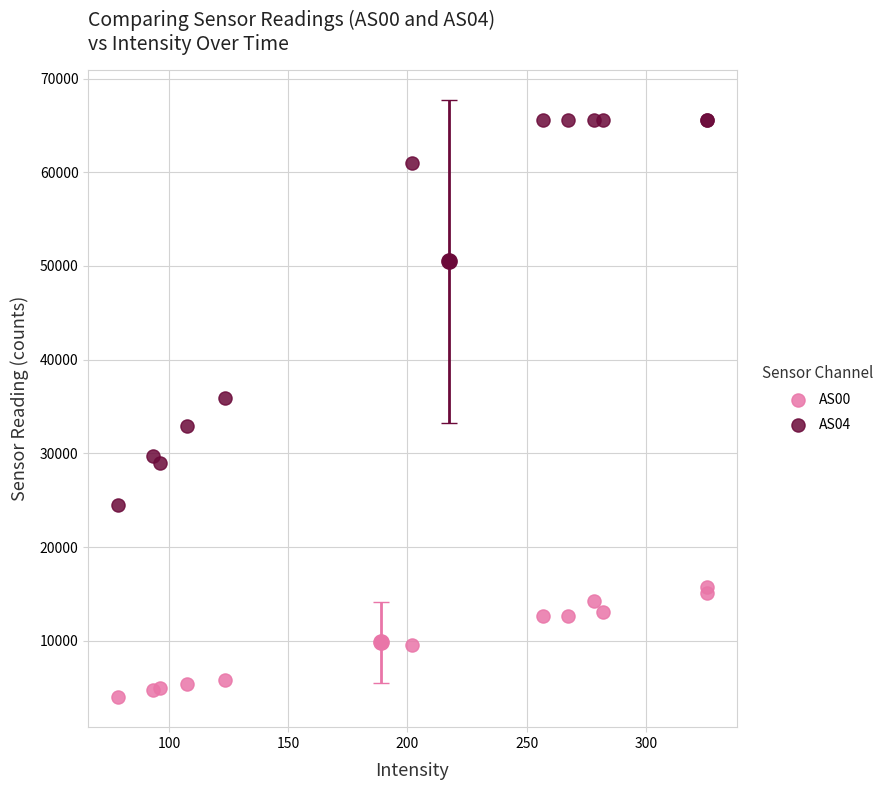

Which series contains the lowest Y value?

AS00